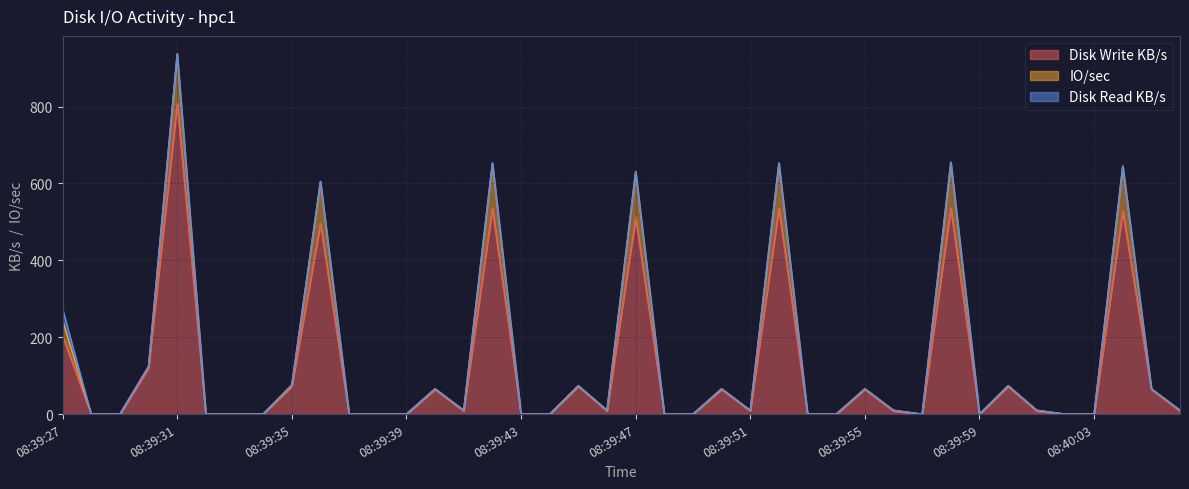

What is the maximum value for Disk Write KB/s?

807.2